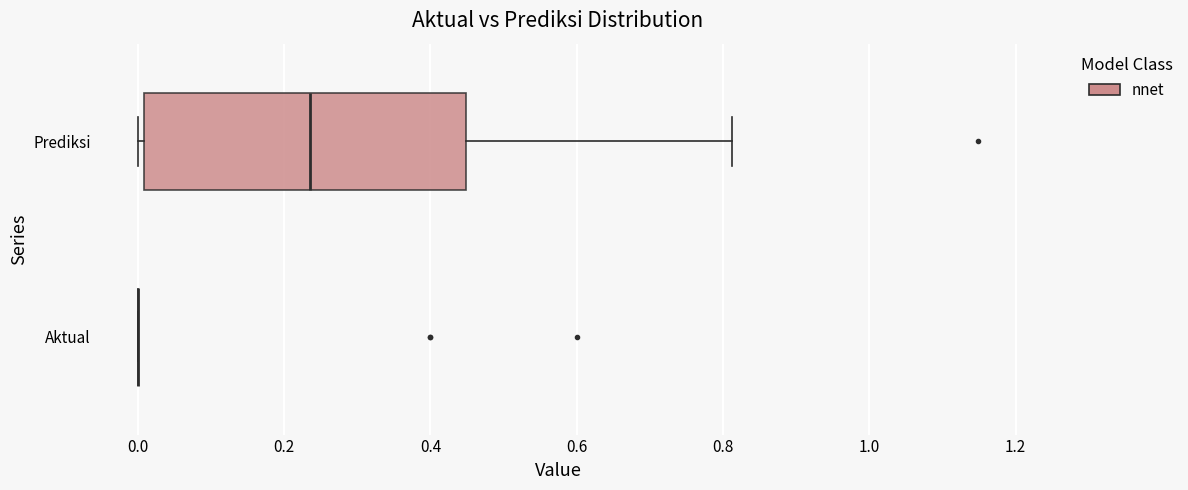

Where does the median line of the box for Prediksi sit on the x-axis? The values are not printed on the chart, so give them approximately, as read against the axis.

0.24